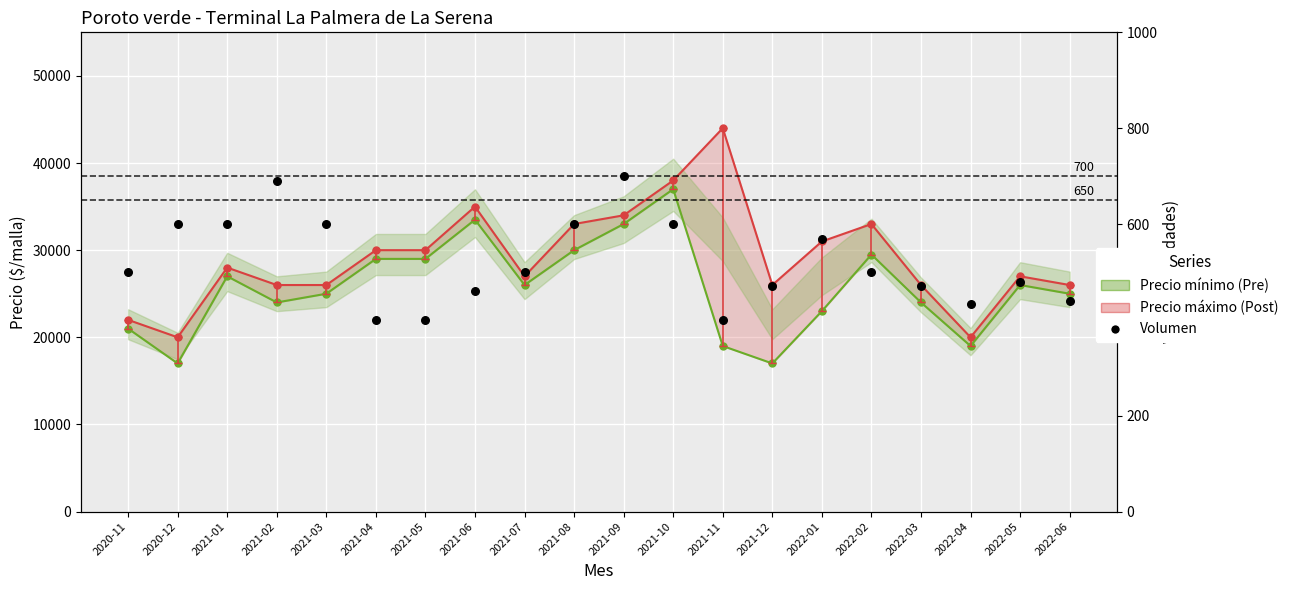

At how many categories does at least one series exceed 12444?

20